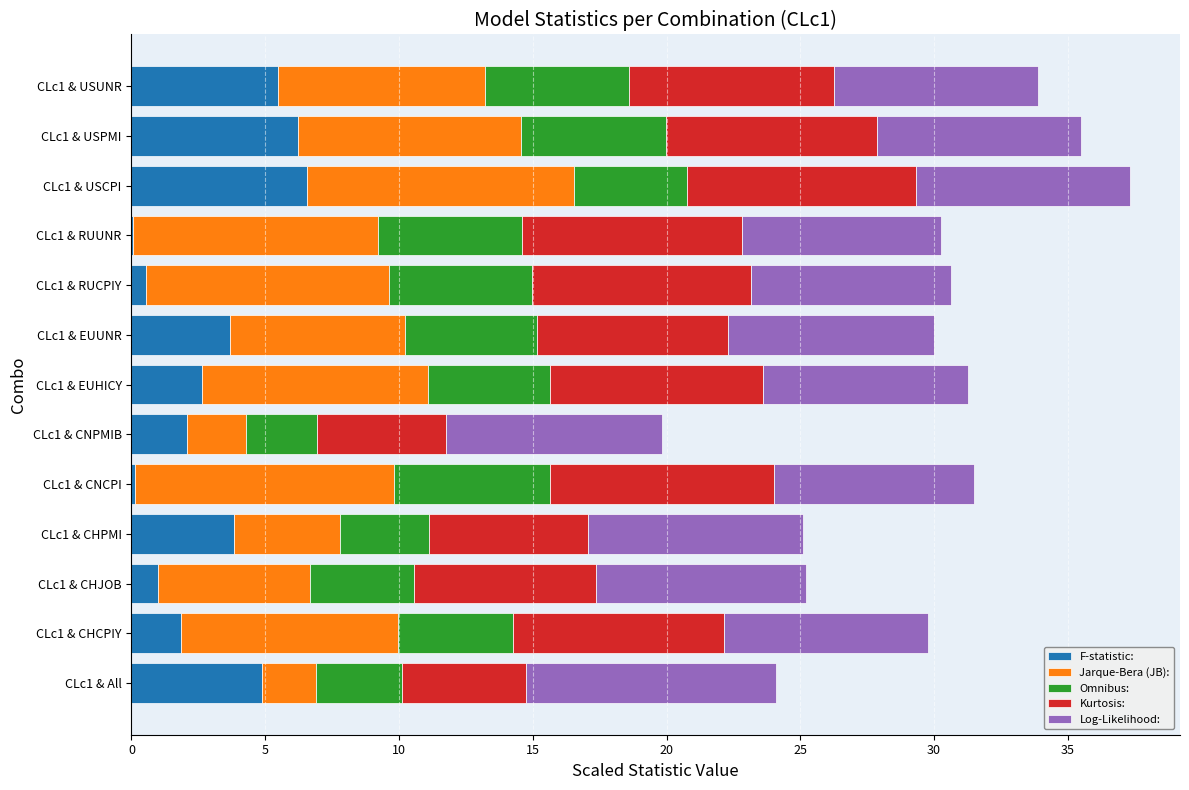

What is the sum of all F-statistic: values?

39.0